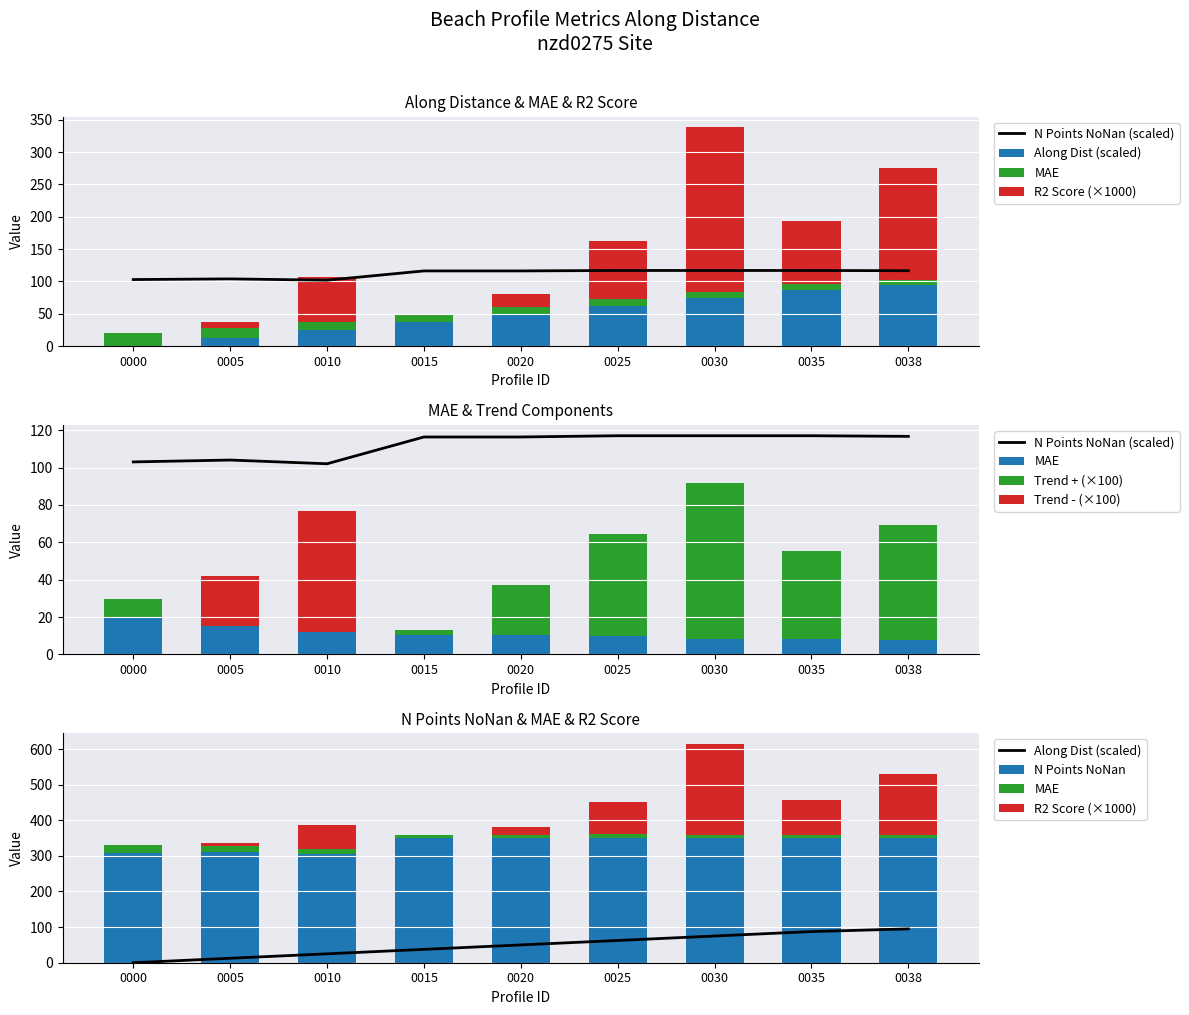

How many series are shown in this chart?

4